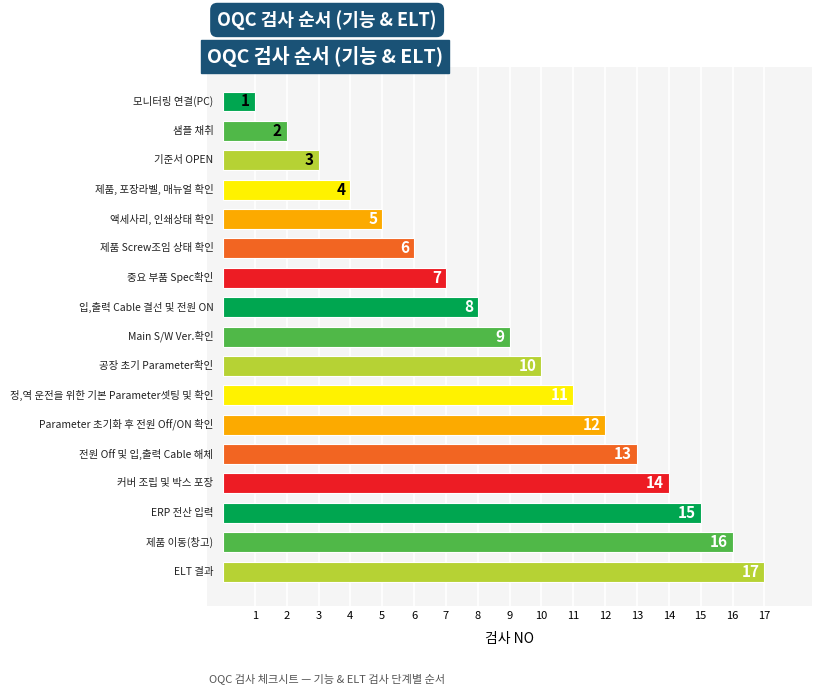

What is the difference between the maximum and second lowest values?

15